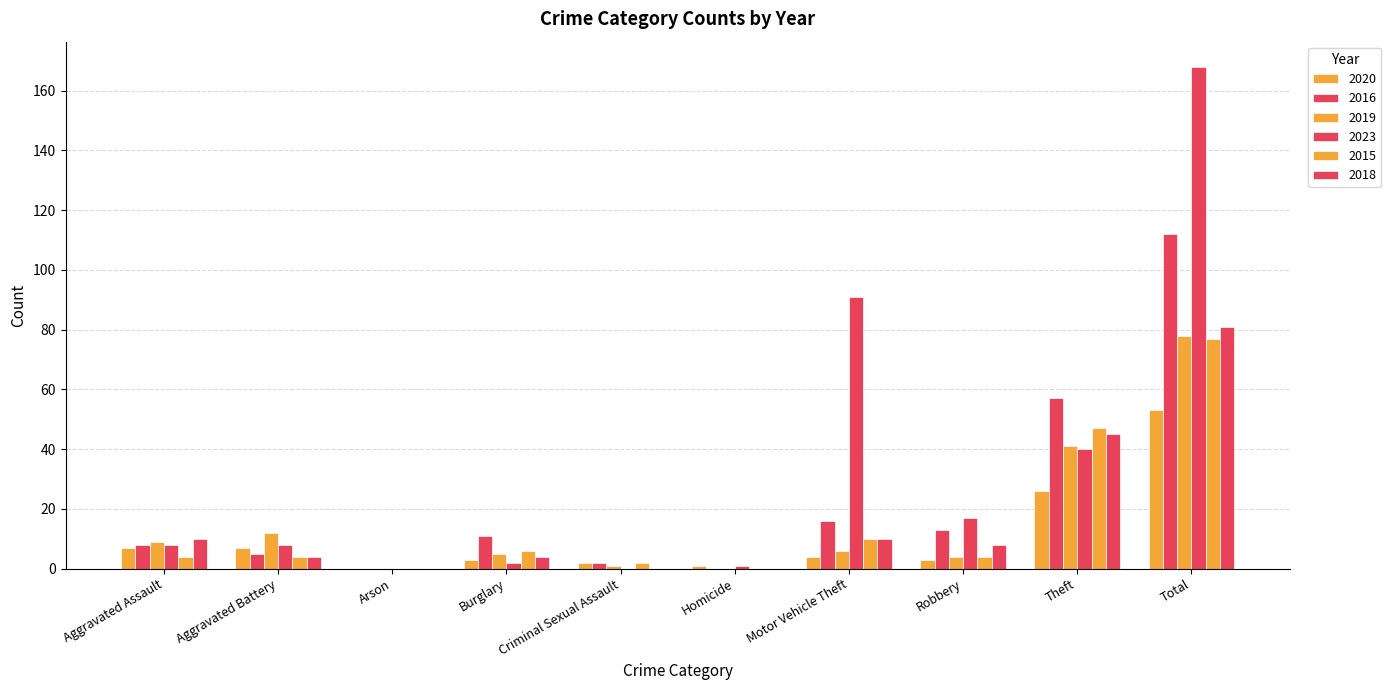

How many groups of bars are there?

10